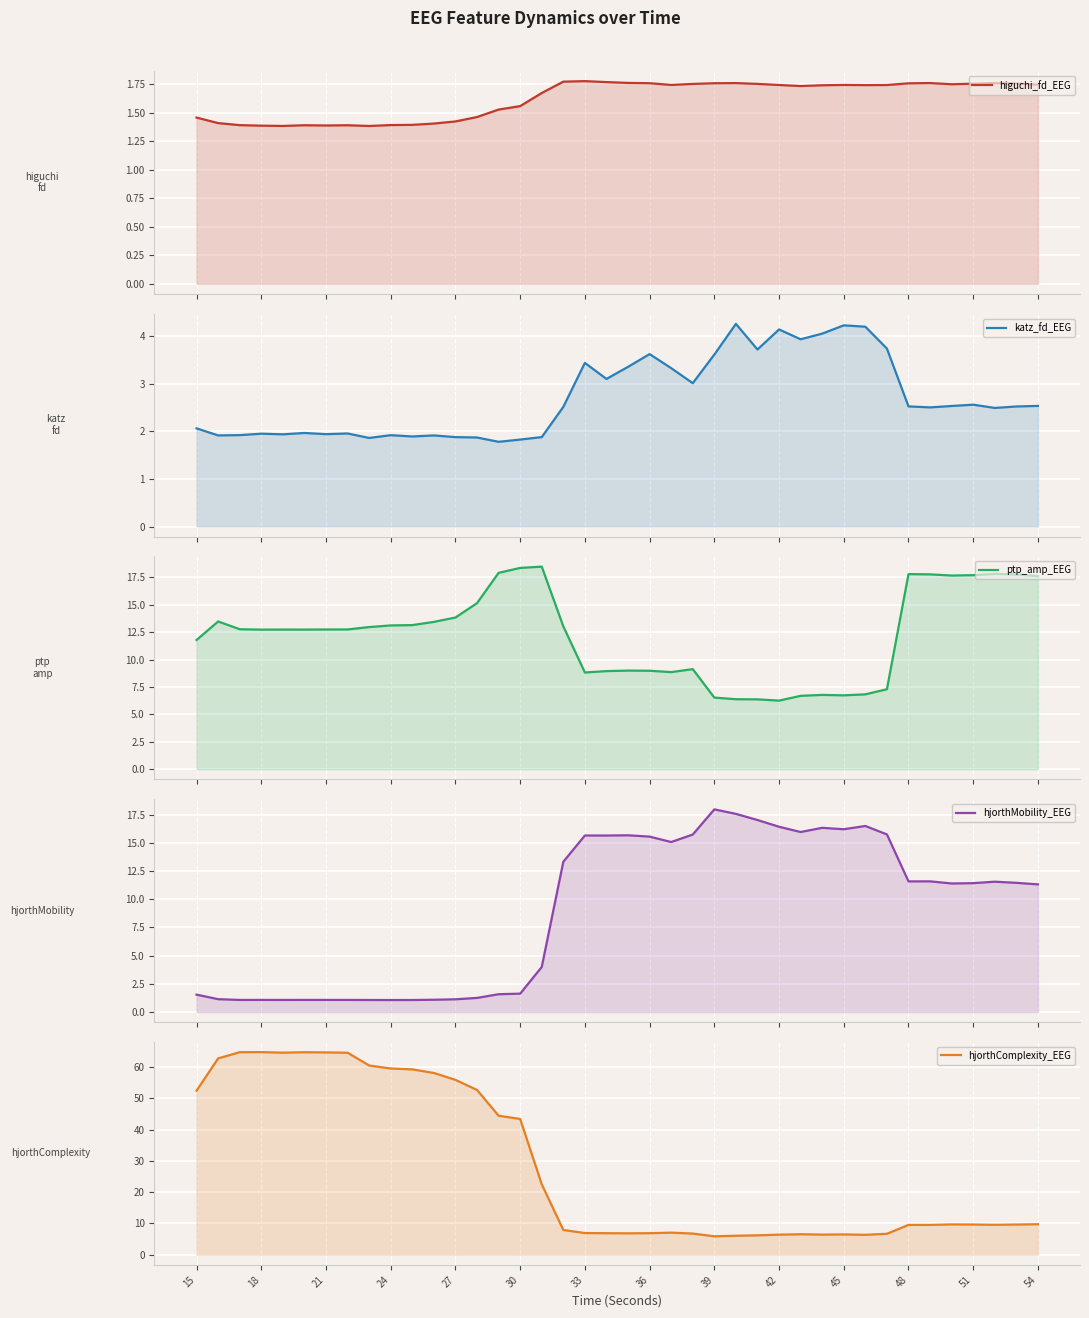

What is the difference between the second highest and minimum values in the hjorthComplexity_EEG series?

58.9